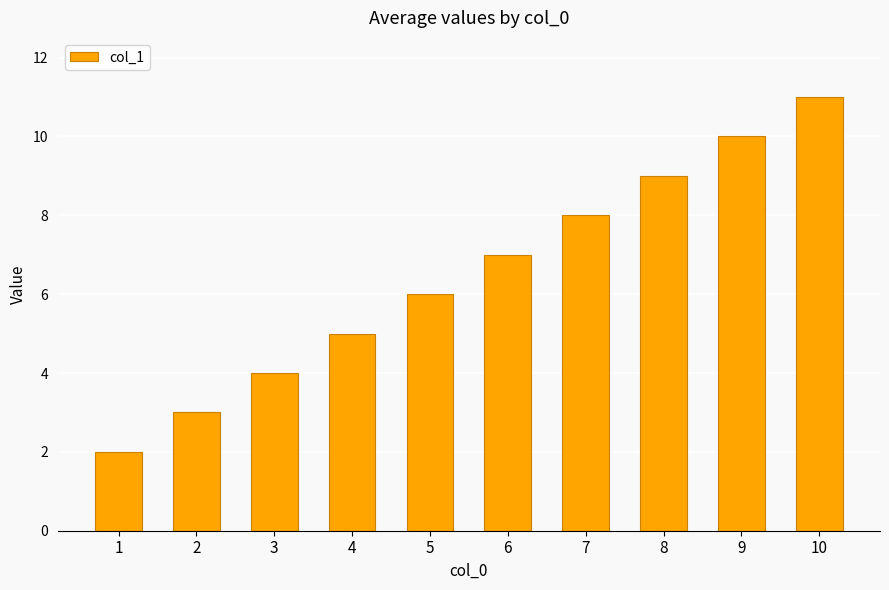

What is the greatest value displayed?

11